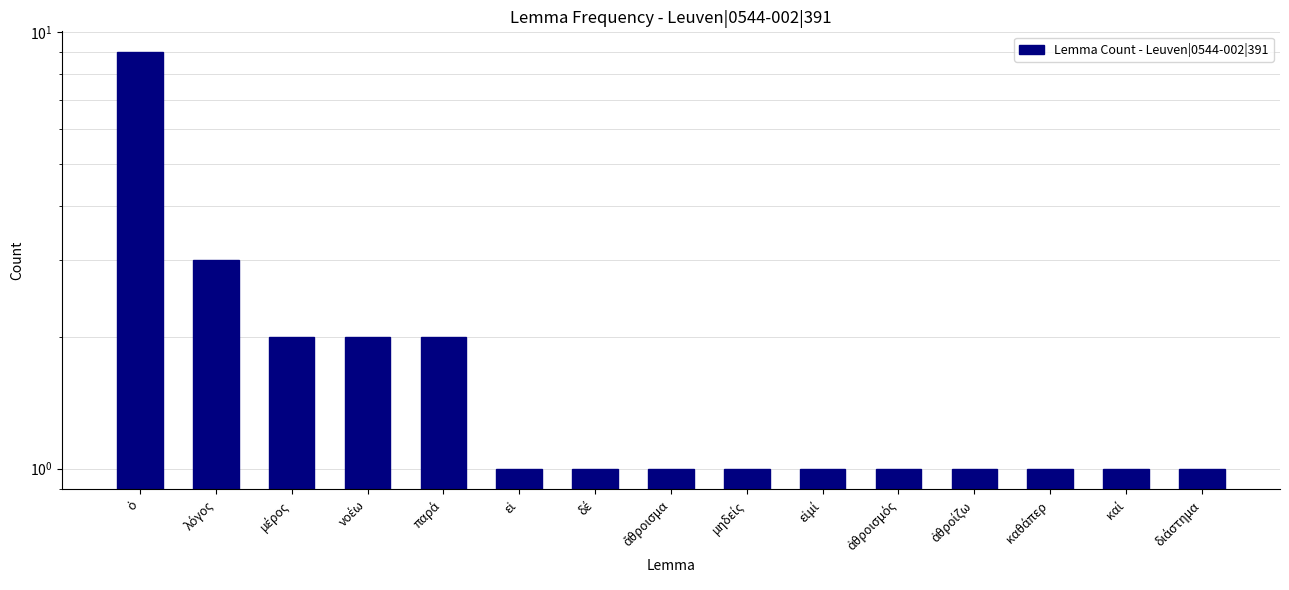

Reading right to left, extract all data points from this chart.

1	1	1	1	1	1	1	1	1	1	2	2	2	3	9